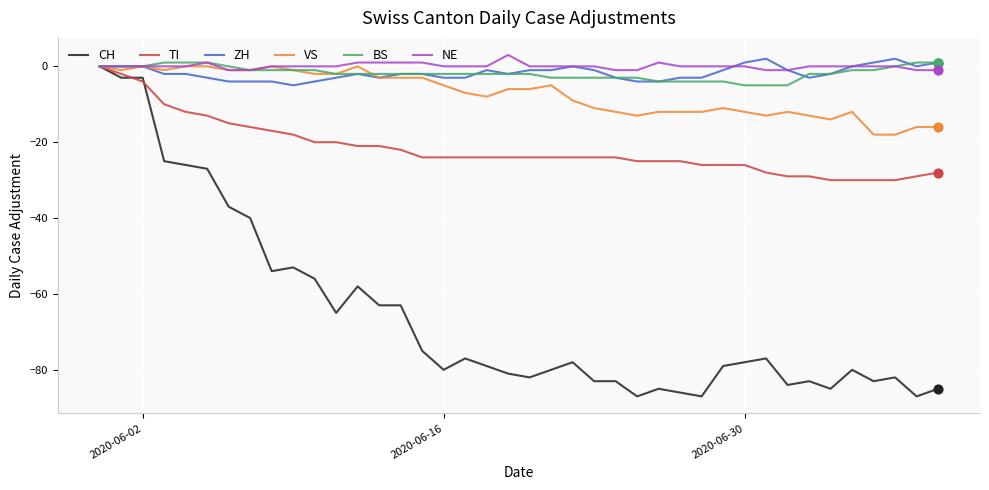

Which series has the widest spread of values?

CH